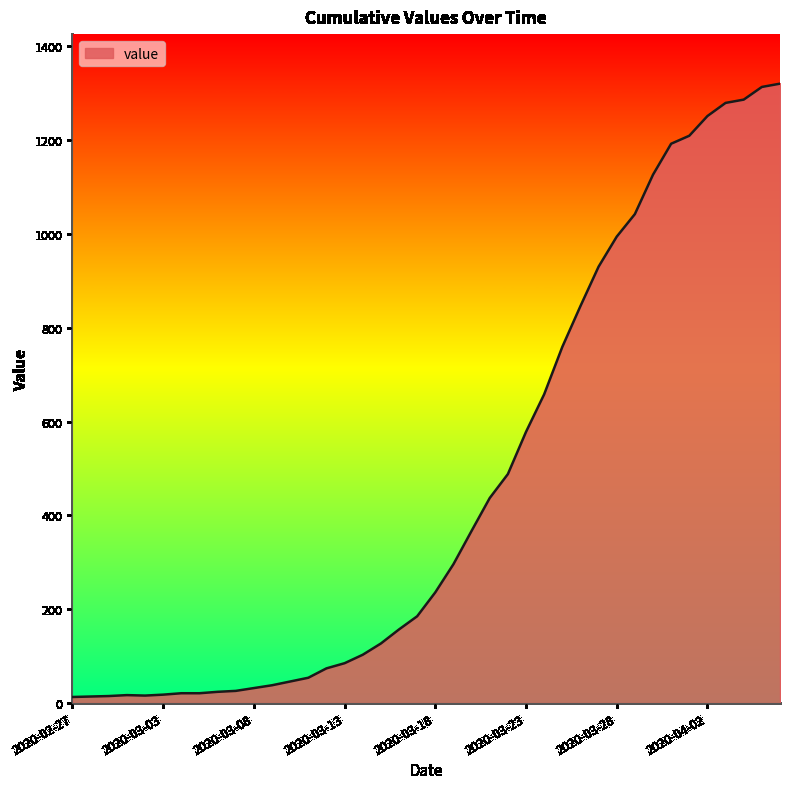

What is the maximum value shown in the chart?

1320